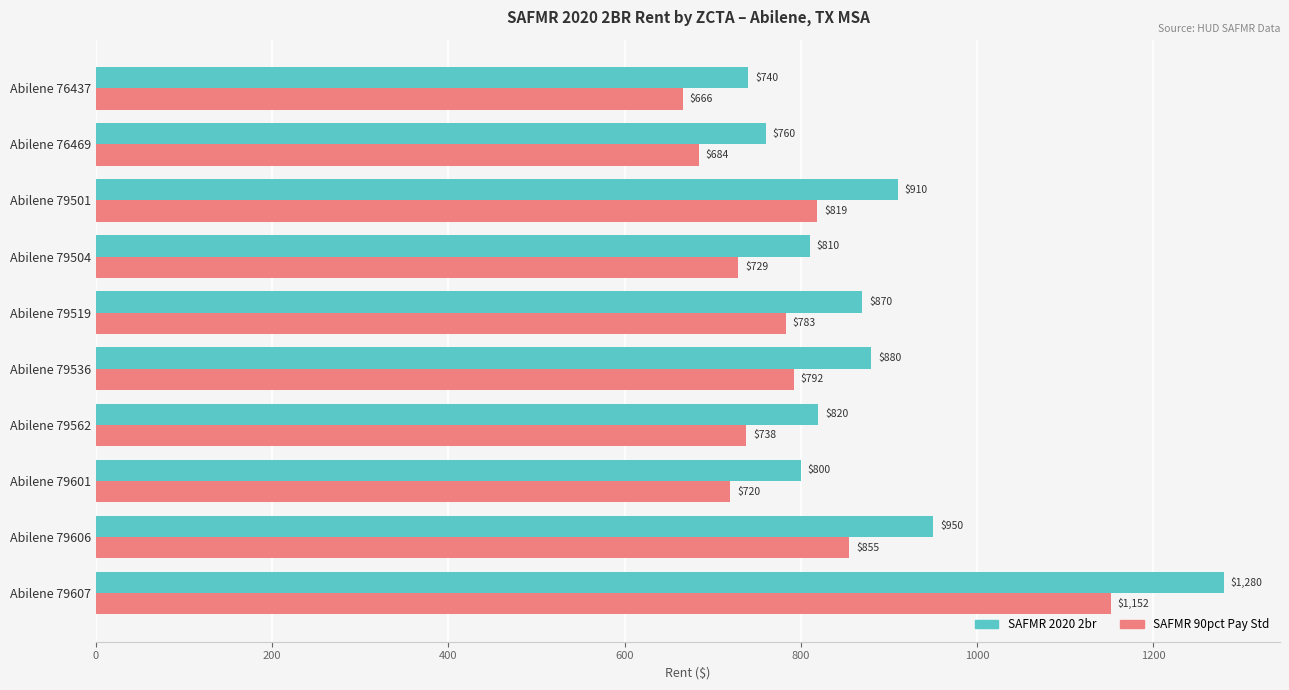

What is the spread (max minus min) of values at Abilene 79519?

87